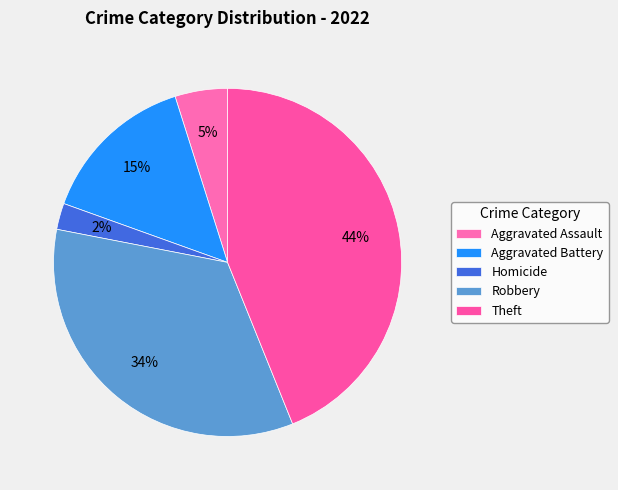

What is the largest slice in the pie chart?

Theft